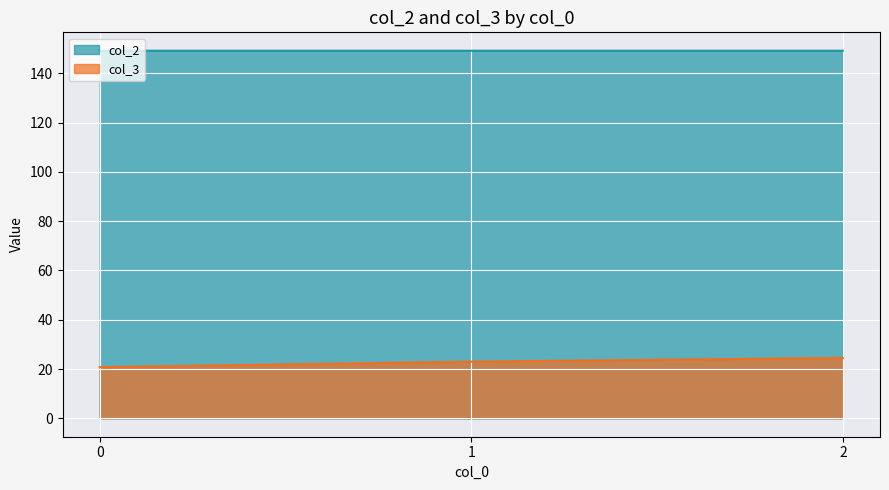

Does the chart display data point markers on the line(s)?

No